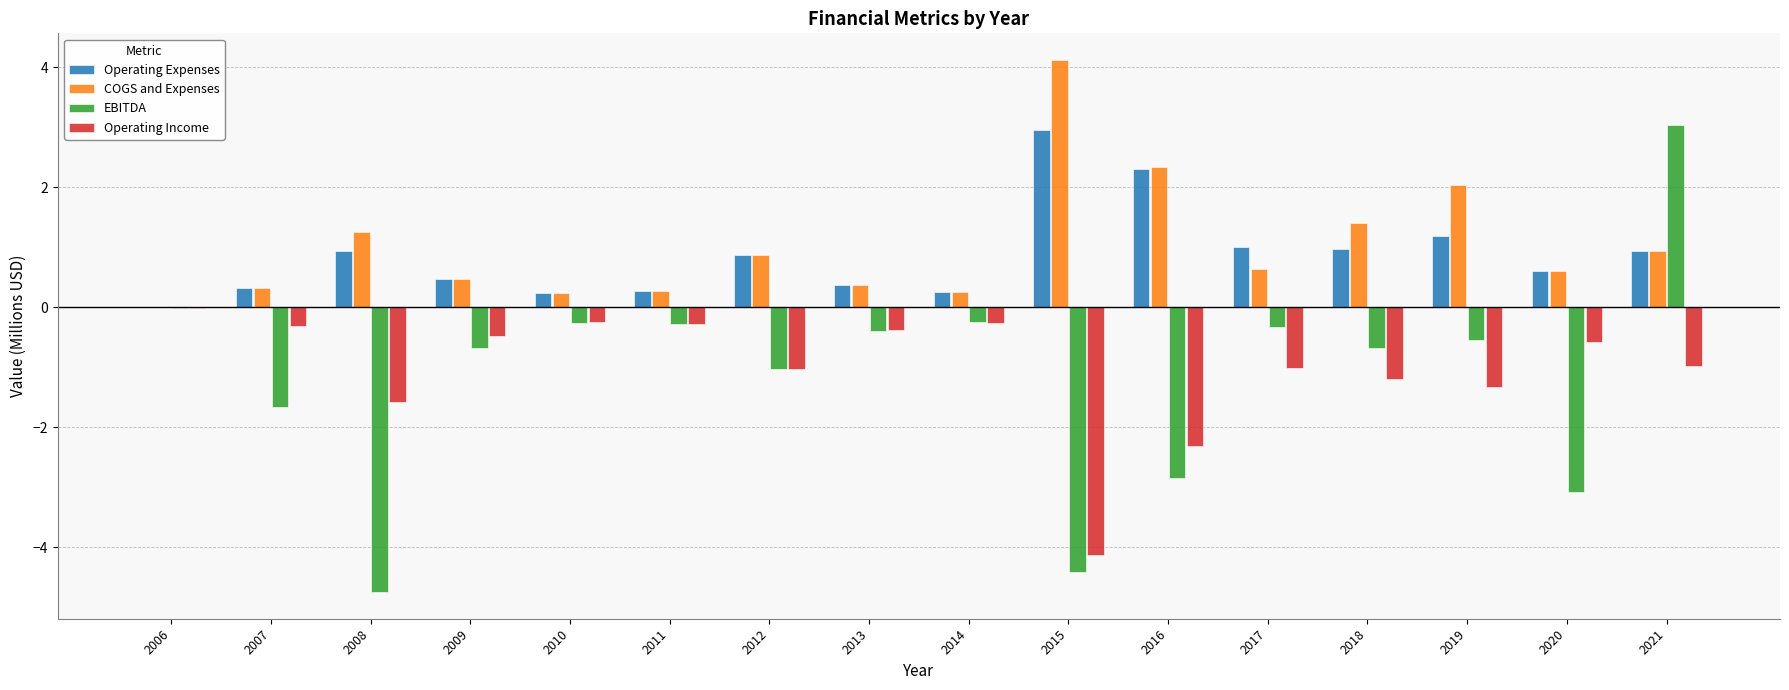

Which category has the highest value in the Operating Income series?

2006